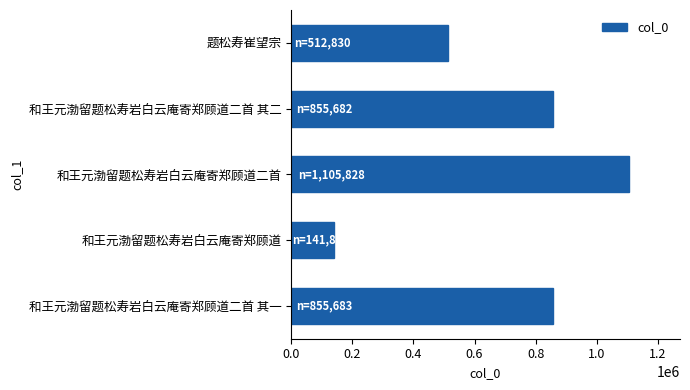

What is the sum of the values at 题松寿崔望宗 and 和王元渤留题松寿岩白云庵寄郑顾道二首?

1618658